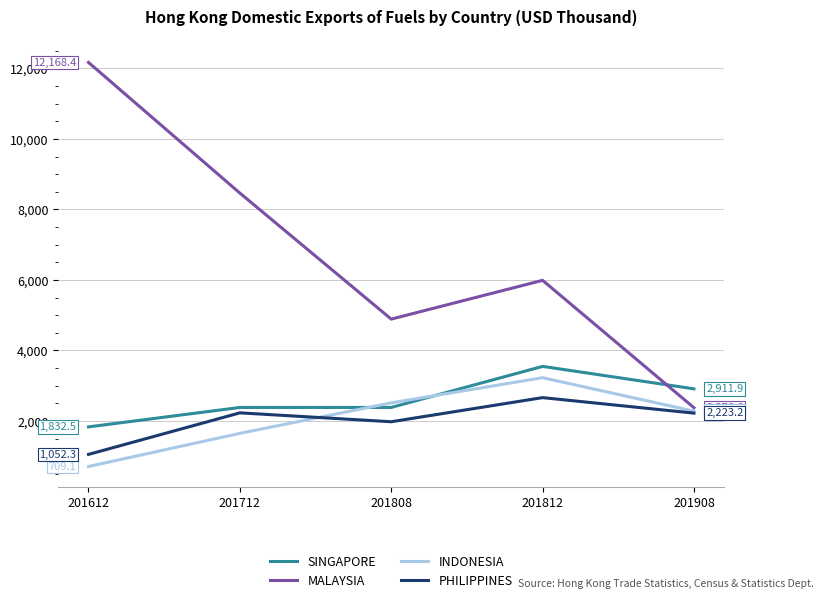

Does the chart display data point markers on the line(s)?

No